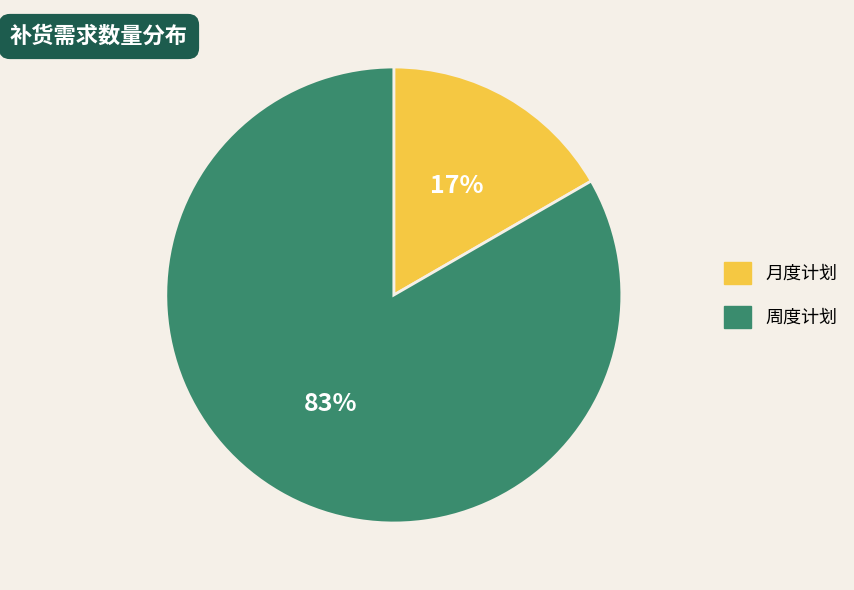

Which has a higher value, 月度计划 or 周度计划?

周度计划